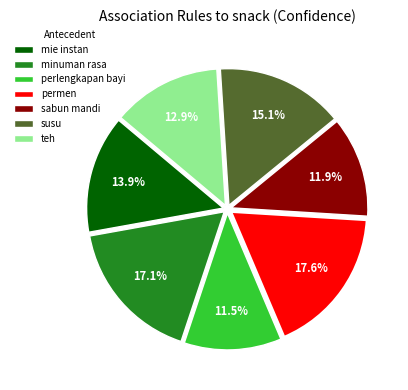

Between sabun mandi and susu, which is larger?

susu